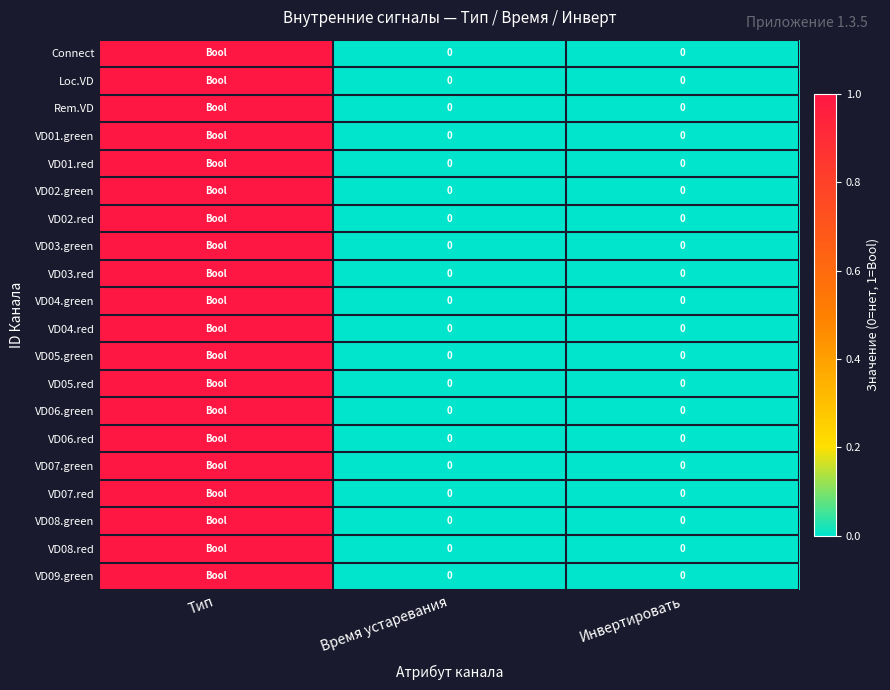

Between Тип and Время устаревания, which series saw the biggest shift?

Connect